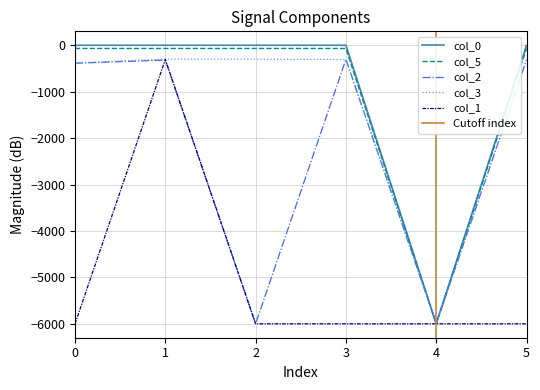

The value of col_5 at 1 is -113.3. True or false?

False